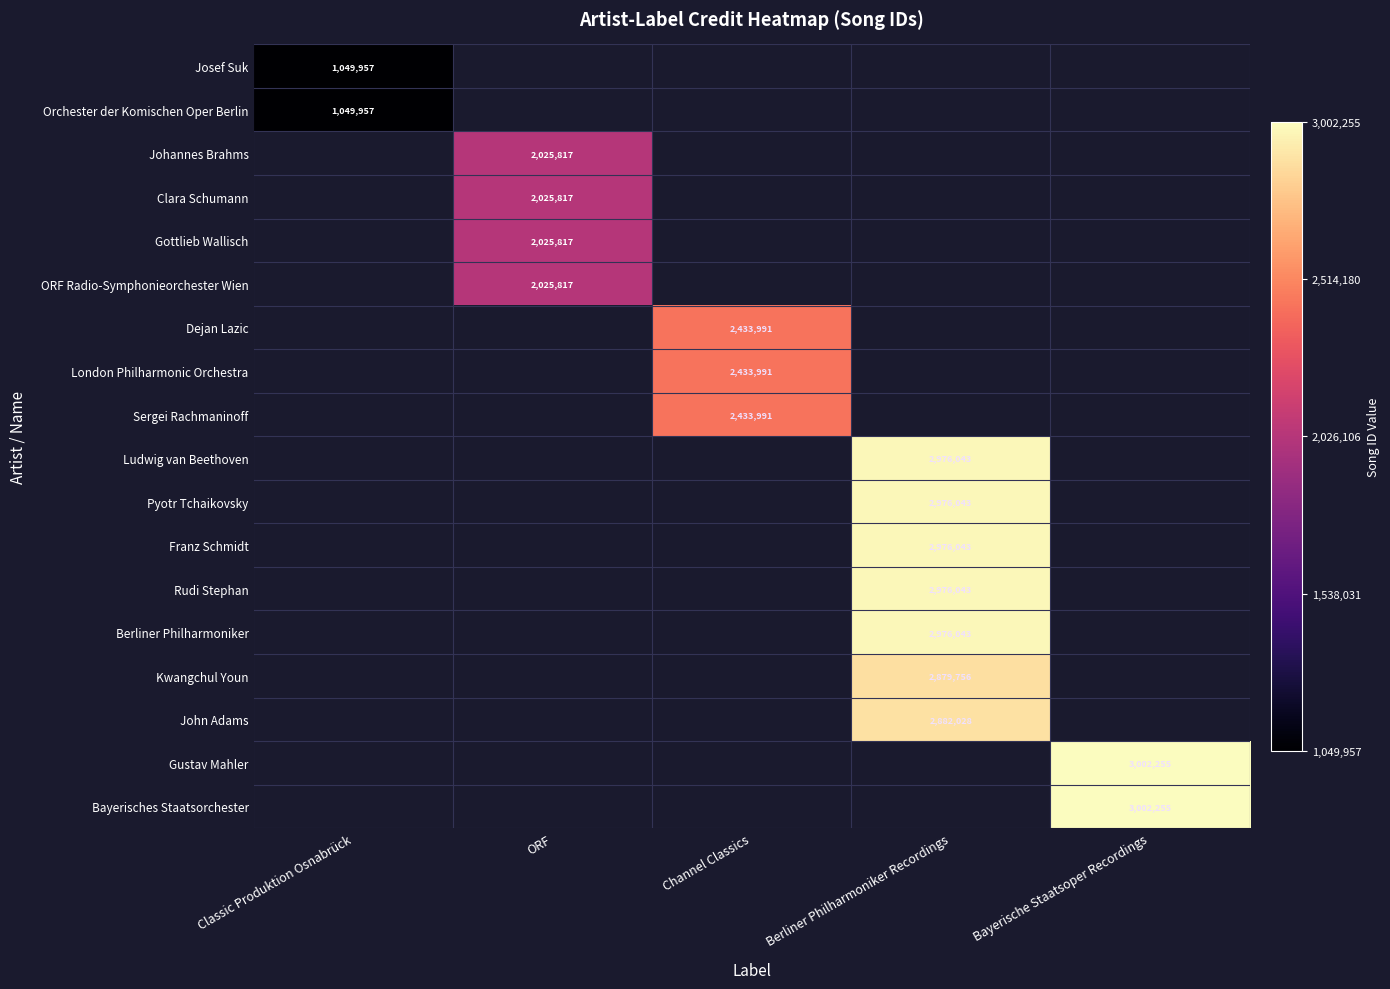

The Clara Schumann series shows 3372796 at ORF. True or false?

False